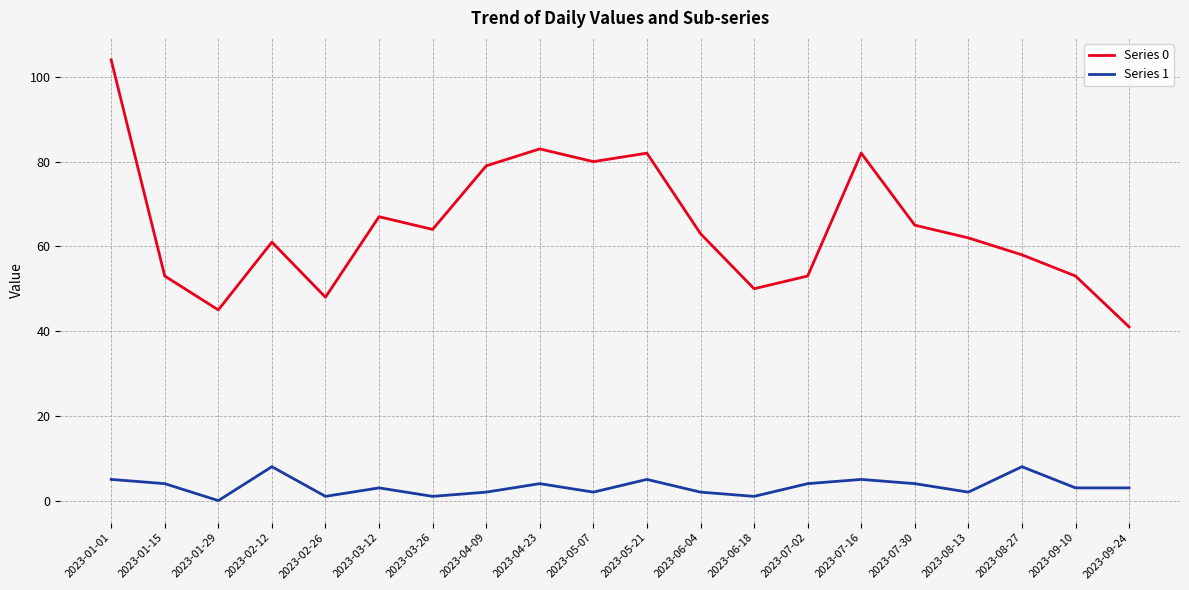

True or false: Series 0 and Series 1 cross at least once.

False